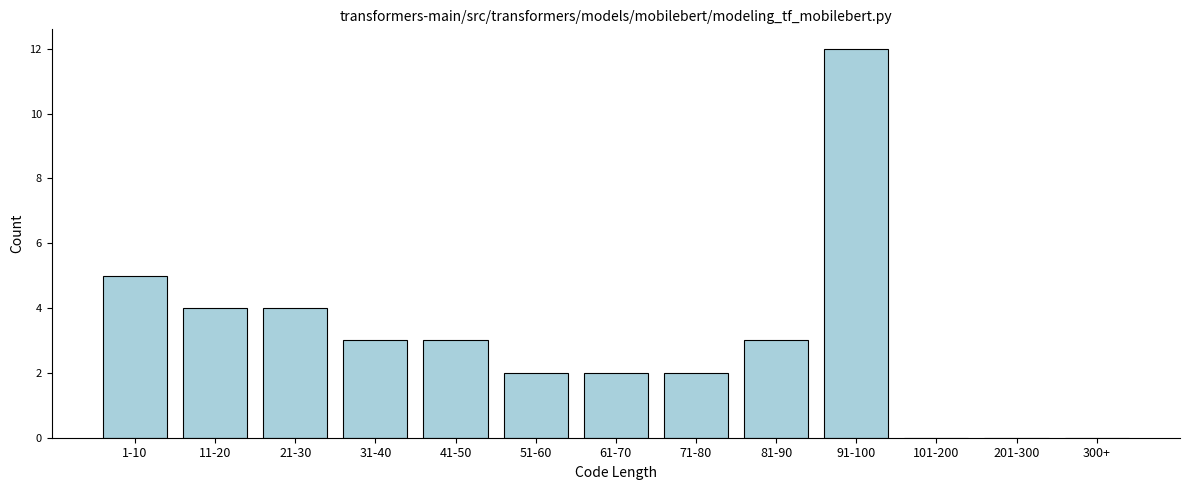

Reading left to right, extract all data points from this chart.

1-10=5	11-20=4	21-30=4	31-40=3	41-50=3	51-60=2	61-70=2	71-80=2	81-90=3	91-100=12	101-200=0	201-300=0	300+=0